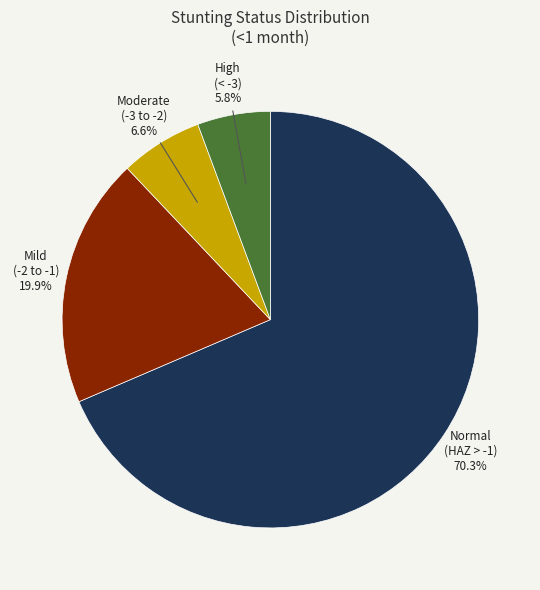

True or false: High (HAZ-score between < -3) accounts for 6% of the total.

True